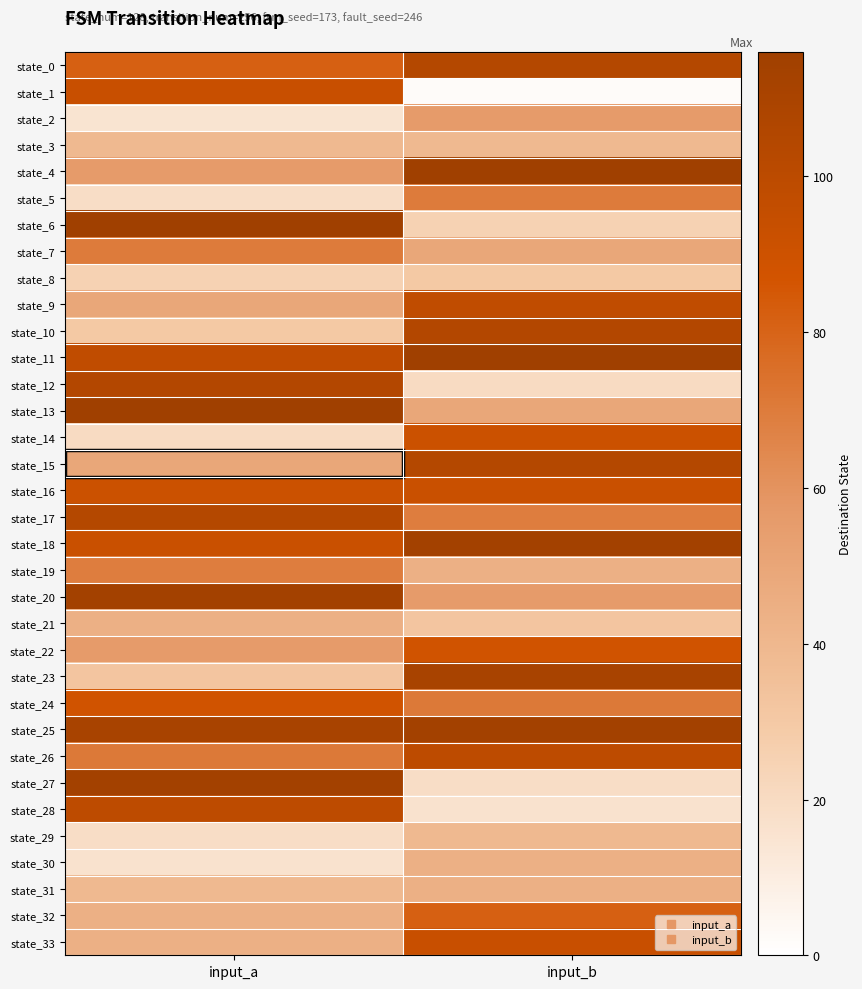

What is the spread (max minus min) of values at input_a?

101